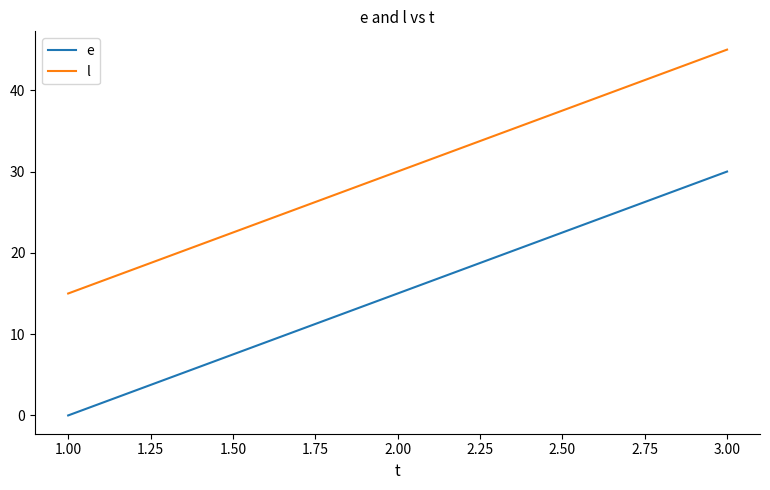

What position from the right is 2.00?

2